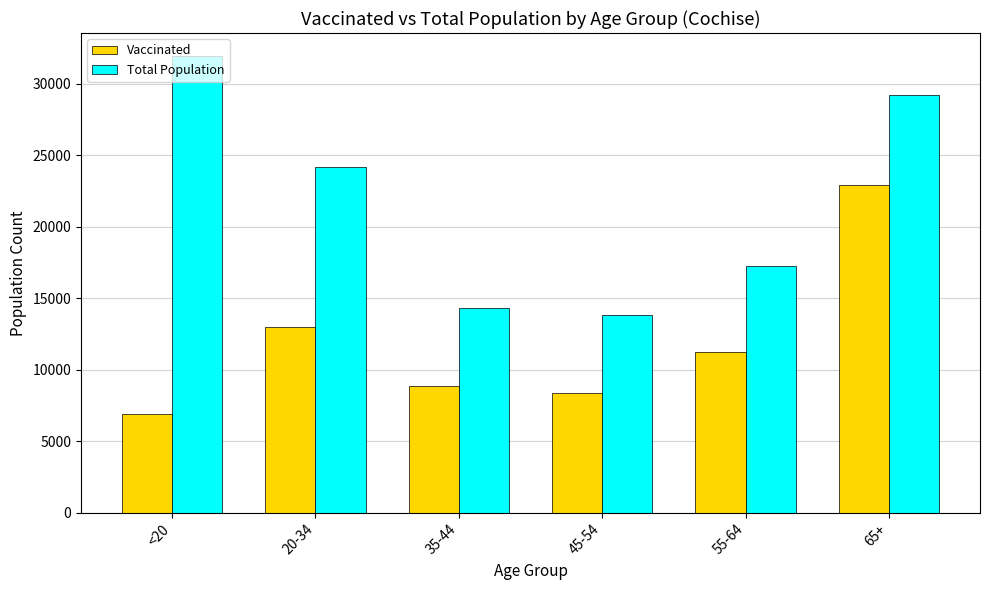

Reading left to right, list all the values displayed in this chart.

Vaccinated: <20=6869	20-34=12955	35-44=8843	45-54=8350	55-64=11242	65+=22941
Total Population: <20=31961	20-34=24177	35-44=14339	45-54=13812	55-64=17291	65+=29228